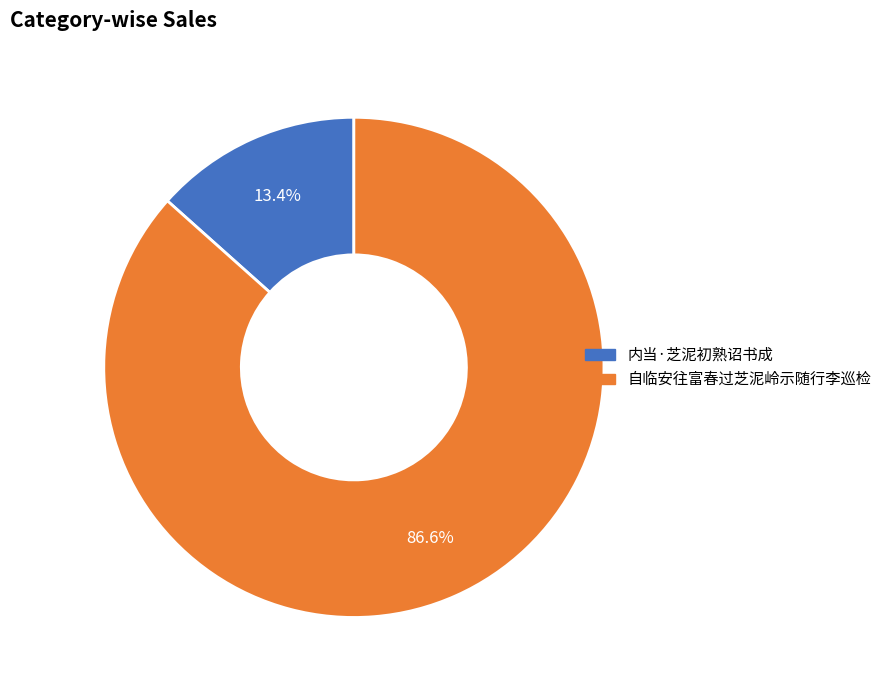

To the nearest percent, what percentage of the pie is 内当·芝泥初熟诏书成?

13%